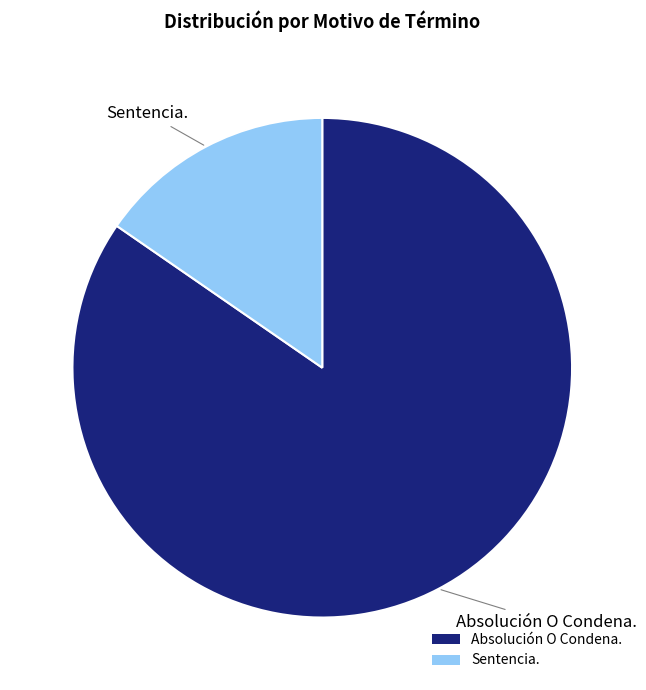

Does any single category account for the majority?

Yes